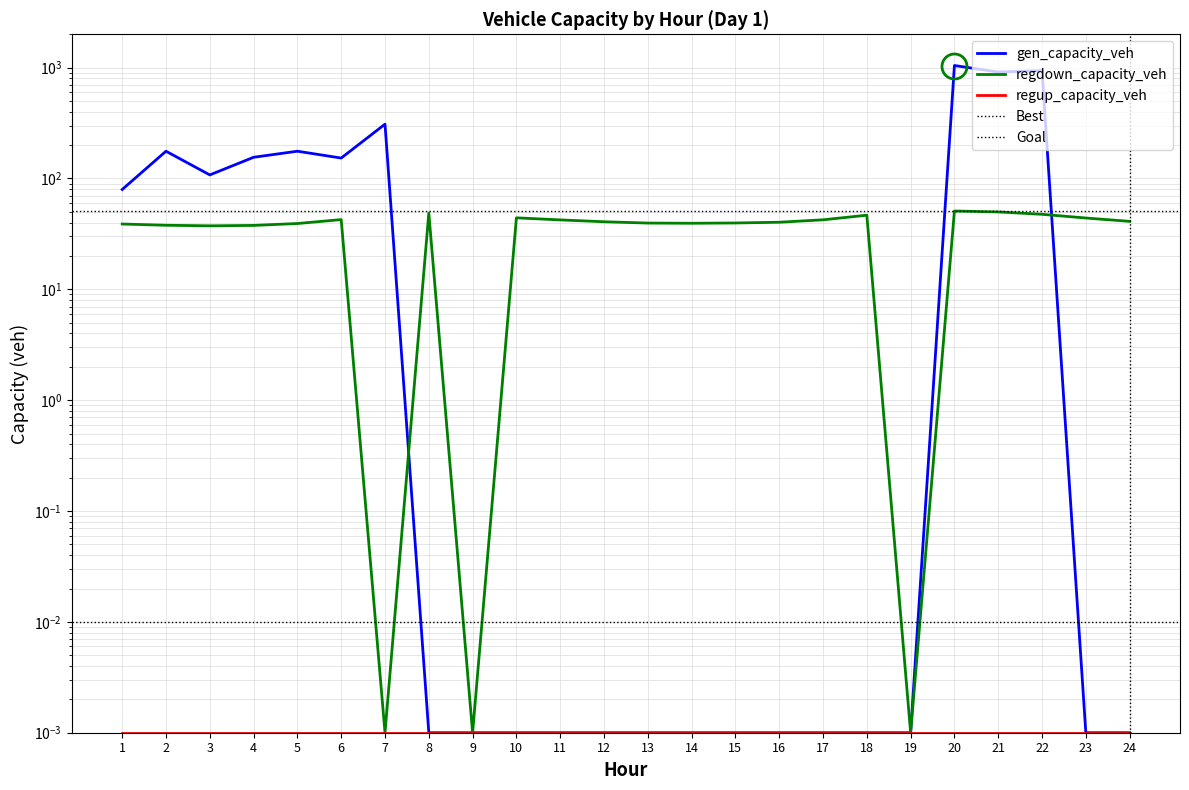

In gen_capacity_veh, how many points are lower than both neighbors (excluding endpoints)?

3